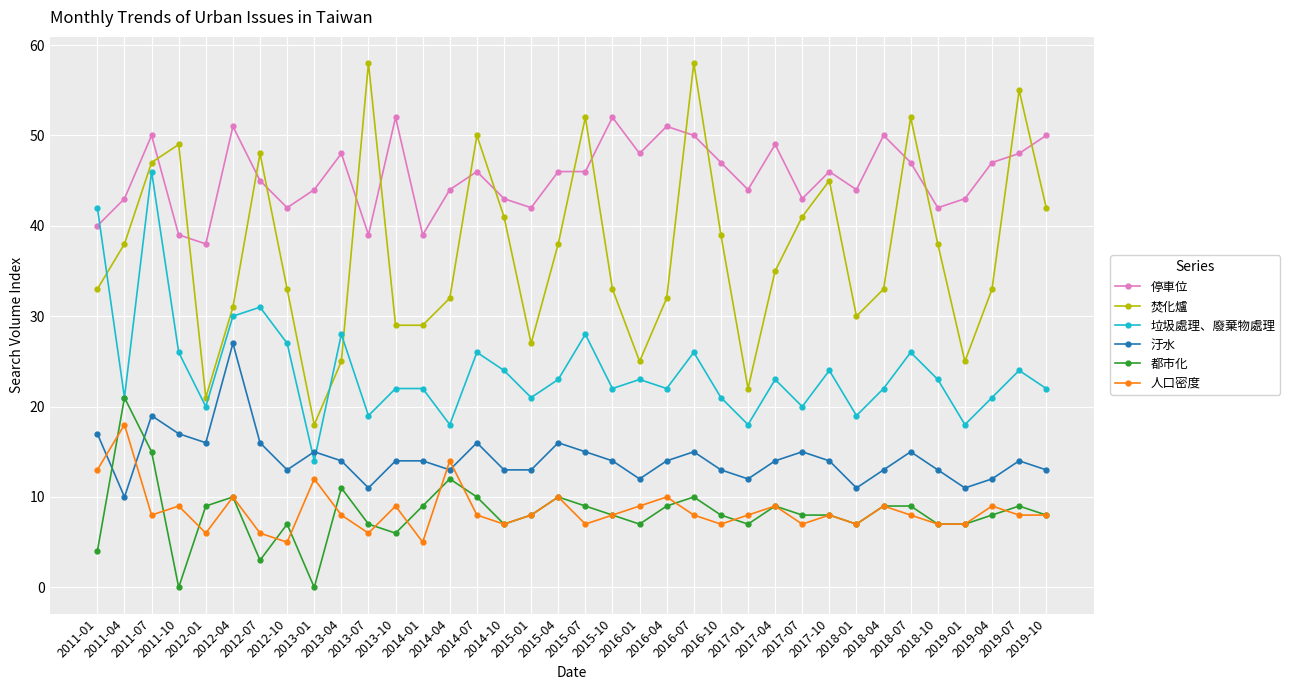

Reading left to right, extract all data points from this chart.

停車位: 2011-01=40	2011-04=43	2011-07=50	2011-10=39	2012-01=38	2012-04=51	2012-07=45	2012-10=42	2013-01=44	2013-04=48	2013-07=39	2013-10=52	2014-01=39	2014-04=44	2014-07=46	2014-10=43	2015-01=42	2015-04=46	2015-07=46	2015-10=52	2016-01=48	2016-04=51	2016-07=50	2016-10=47	2017-01=44	2017-04=49	2017-07=43	2017-10=46	2018-01=44	2018-04=50	2018-07=47	2018-10=42	2019-01=43	2019-04=47	2019-07=48	2019-10=50
焚化爐: 2011-01=33	2011-04=38	2011-07=47	2011-10=49	2012-01=21	2012-04=31	2012-07=48	2012-10=33	2013-01=18	2013-04=25	2013-07=58	2013-10=29	2014-01=29	2014-04=32	2014-07=50	2014-10=41	2015-01=27	2015-04=38	2015-07=52	2015-10=33	2016-01=25	2016-04=32	2016-07=58	2016-10=39	2017-01=22	2017-04=35	2017-07=41	2017-10=45	2018-01=30	2018-04=33	2018-07=52	2018-10=38	2019-01=25	2019-04=33	2019-07=55	2019-10=42
垃圾處理、廢棄物處理: 2011-01=42	2011-04=21	2011-07=46	2011-10=26	2012-01=20	2012-04=30	2012-07=31	2012-10=27	2013-01=14	2013-04=28	2013-07=19	2013-10=22	2014-01=22	2014-04=18	2014-07=26	2014-10=24	2015-01=21	2015-04=23	2015-07=28	2015-10=22	2016-01=23	2016-04=22	2016-07=26	2016-10=21	2017-01=18	2017-04=23	2017-07=20	2017-10=24	2018-01=19	2018-04=22	2018-07=26	2018-10=23	2019-01=18	2019-04=21	2019-07=24	2019-10=22
汙水: 2011-01=17	2011-04=10	2011-07=19	2011-10=17	2012-01=16	2012-04=27	2012-07=16	2012-10=13	2013-01=15	2013-04=14	2013-07=11	2013-10=14	2014-01=14	2014-04=13	2014-07=16	2014-10=13	2015-01=13	2015-04=16	2015-07=15	2015-10=14	2016-01=12	2016-04=14	2016-07=15	2016-10=13	2017-01=12	2017-04=14	2017-07=15	2017-10=14	2018-01=11	2018-04=13	2018-07=15	2018-10=13	2019-01=11	2019-04=12	2019-07=14	2019-10=13
都市化: 2011-01=4	2011-04=21	2011-07=15	2011-10=0	2012-01=9	2012-04=10	2012-07=3	2012-10=7	2013-01=0	2013-04=11	2013-07=7	2013-10=6	2014-01=9	2014-04=12	2014-07=10	2014-10=7	2015-01=8	2015-04=10	2015-07=9	2015-10=8	2016-01=7	2016-04=9	2016-07=10	2016-10=8	2017-01=7	2017-04=9	2017-07=8	2017-10=8	2018-01=7	2018-04=9	2018-07=9	2018-10=7	2019-01=7	2019-04=8	2019-07=9	2019-10=8
人口密度: 2011-01=13	2011-04=18	2011-07=8	2011-10=9	2012-01=6	2012-04=10	2012-07=6	2012-10=5	2013-01=12	2013-04=8	2013-07=6	2013-10=9	2014-01=5	2014-04=14	2014-07=8	2014-10=7	2015-01=8	2015-04=10	2015-07=7	2015-10=8	2016-01=9	2016-04=10	2016-07=8	2016-10=7	2017-01=8	2017-04=9	2017-07=7	2017-10=8	2018-01=7	2018-04=9	2018-07=8	2018-10=7	2019-01=7	2019-04=9	2019-07=8	2019-10=8